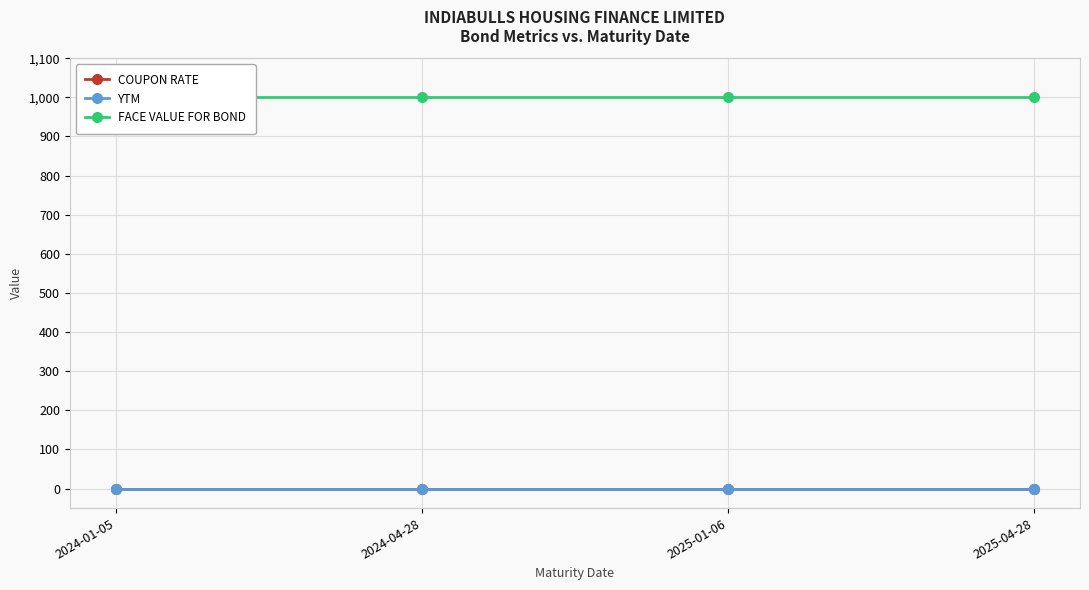

True or false: FACE VALUE FOR BOND and COUPON RATE cross at least once.

False